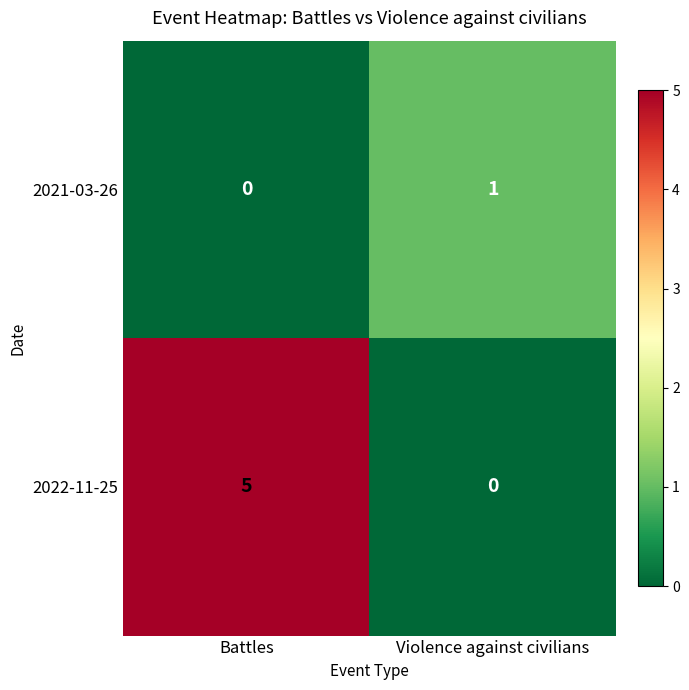

Reading left to right, transcribe all the data shown in this chart.

2021-03-26: Battles=0	Violence against civilians=1
2022-11-25: Battles=5	Violence against civilians=0